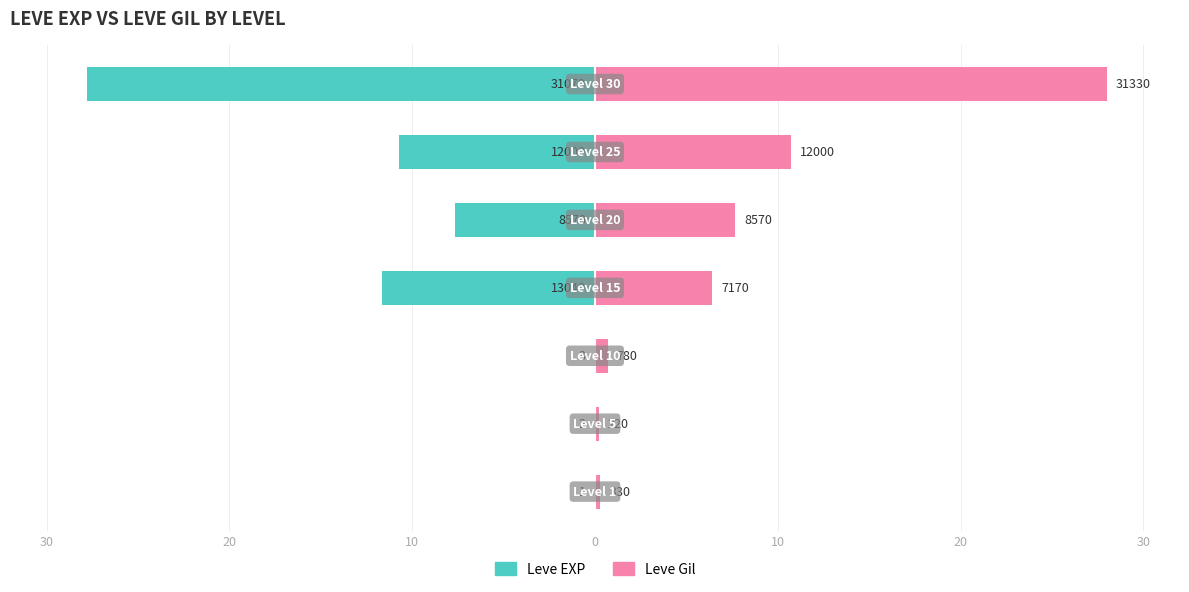

What is the spread (max minus min) of values at 10?

0.7